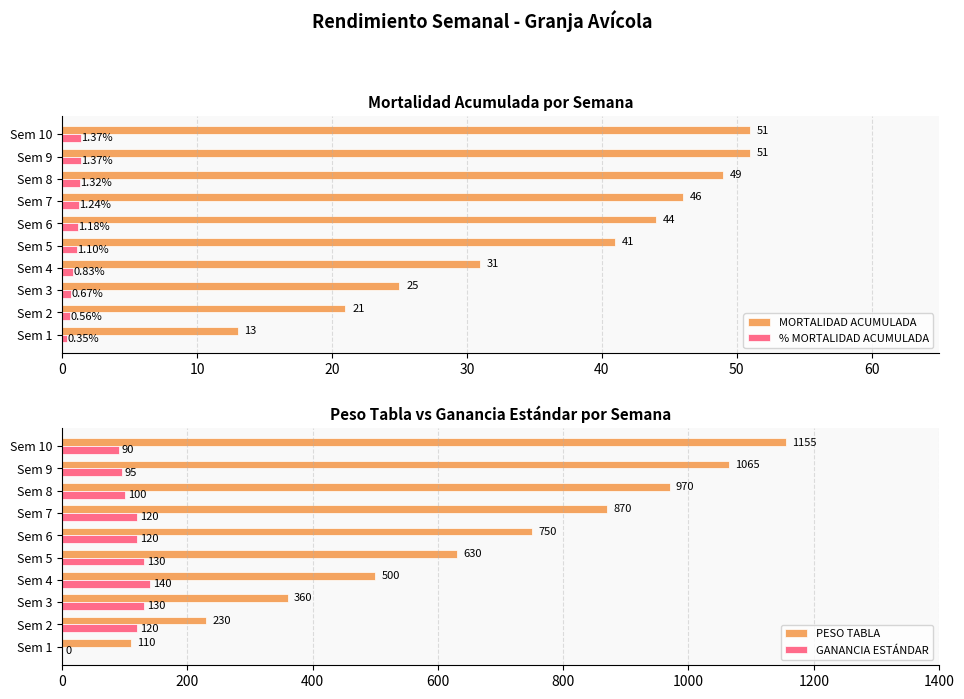

Is the value of MORTALIDAD ACUMULADA at Sem 1 greater than the value of % MORTALIDAD ACUMULADA at Sem 3?

Yes